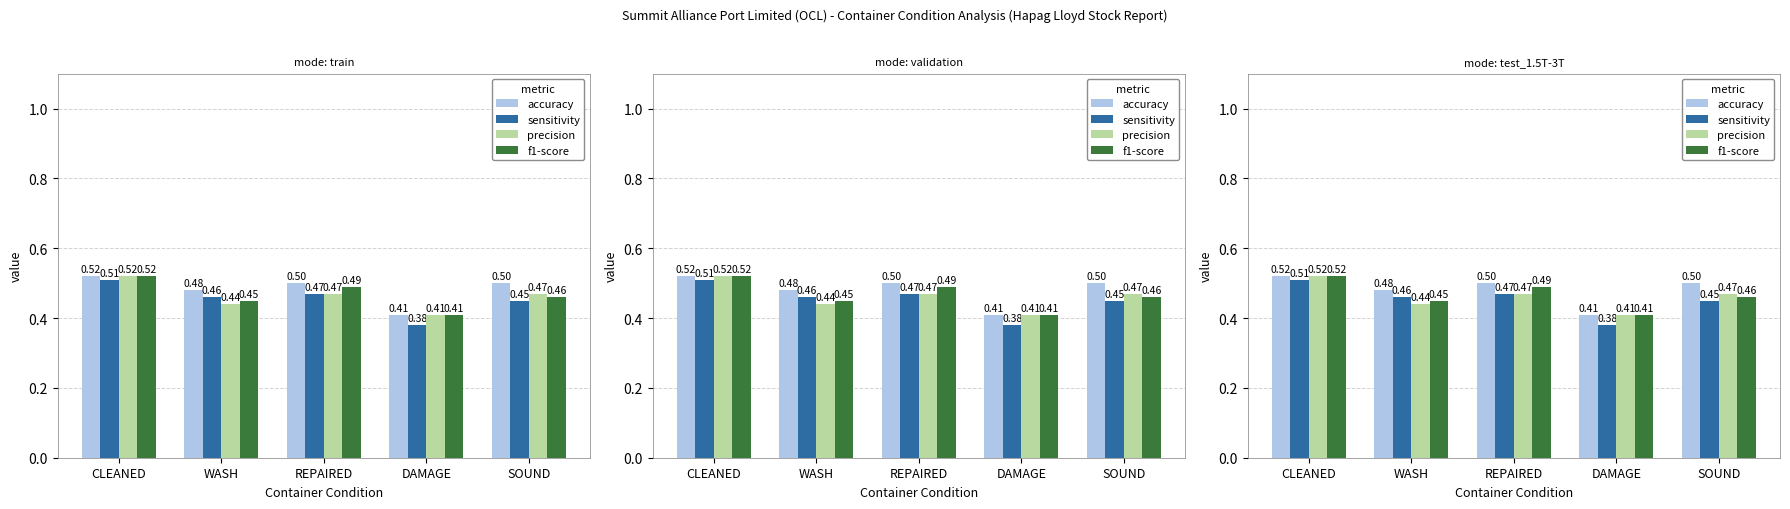

What is the lowest value of the f1-score series?

0.4